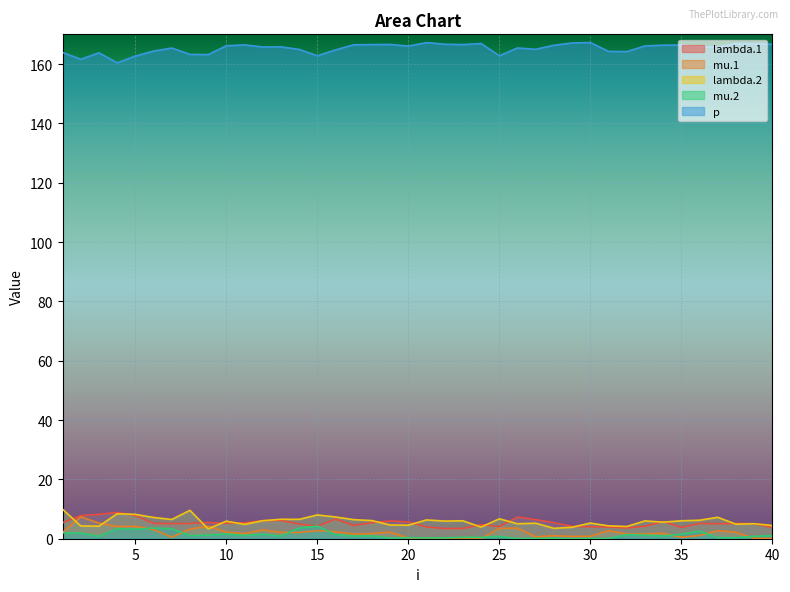

What is the sum of all mu.1 values?

81.3